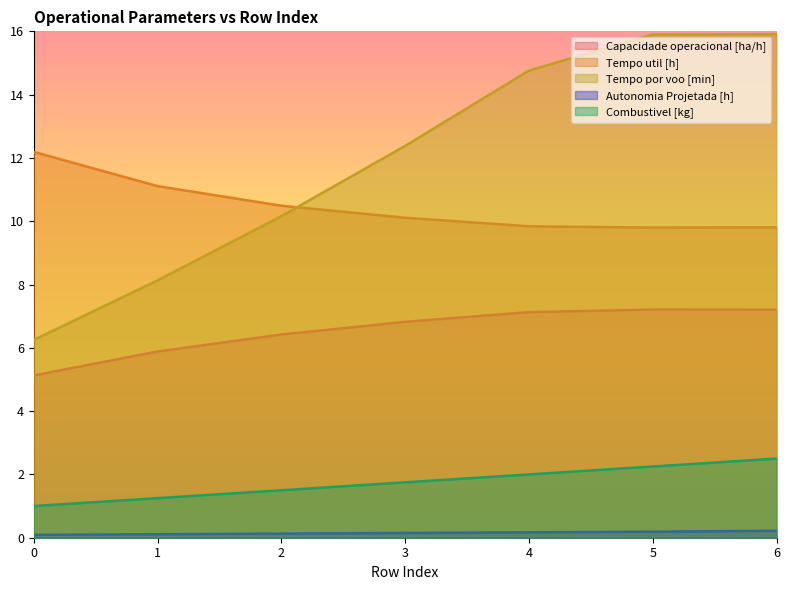

What is the difference between the highest and lowest values at 0?

12.1